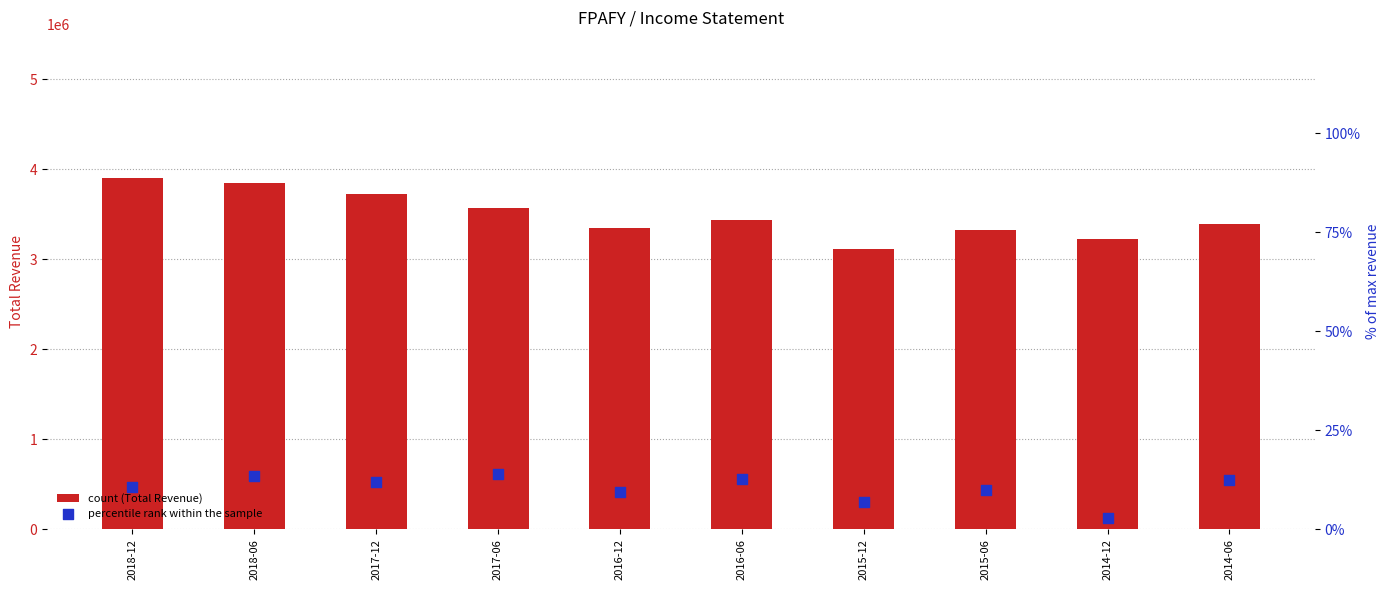

What is the total value across all series at 2015-06?

3329310.0